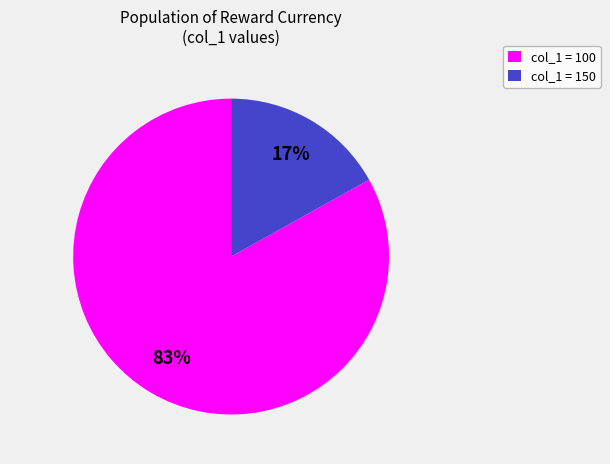

What is the ratio of the value at col_1 = 100 to the value at col_1 = 150?

4.9